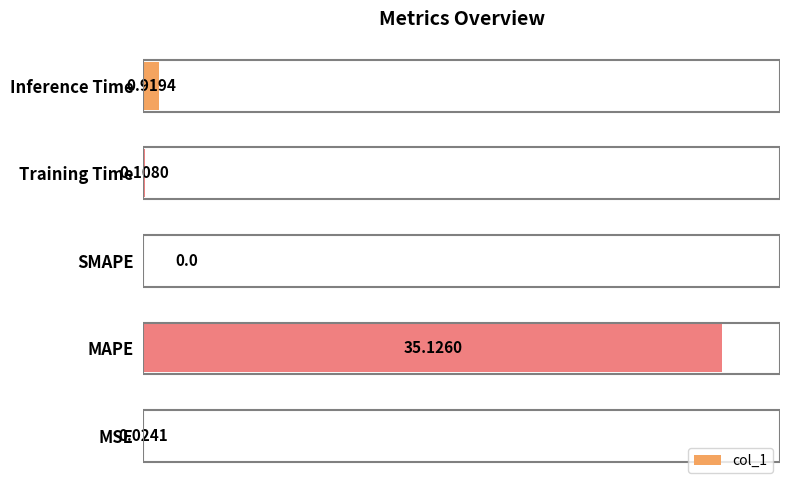

What is the sum of the values at Training Time and MAPE?

35.2